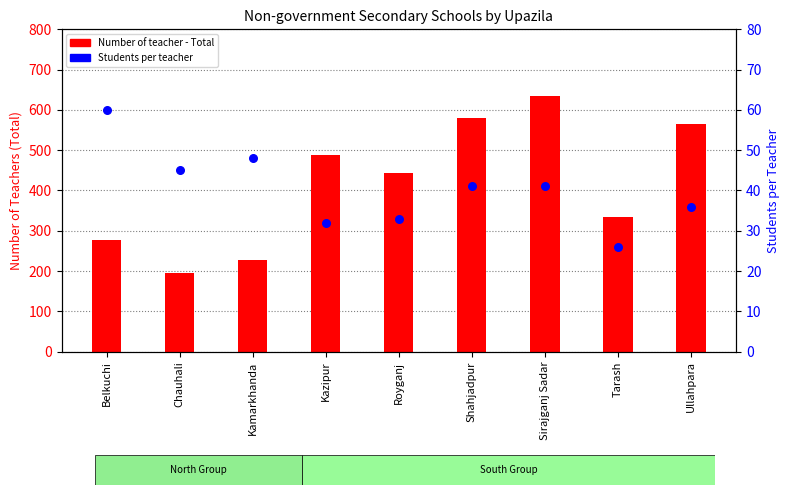

Which series has the largest Y range (max minus min)?

Number of teacher - Total